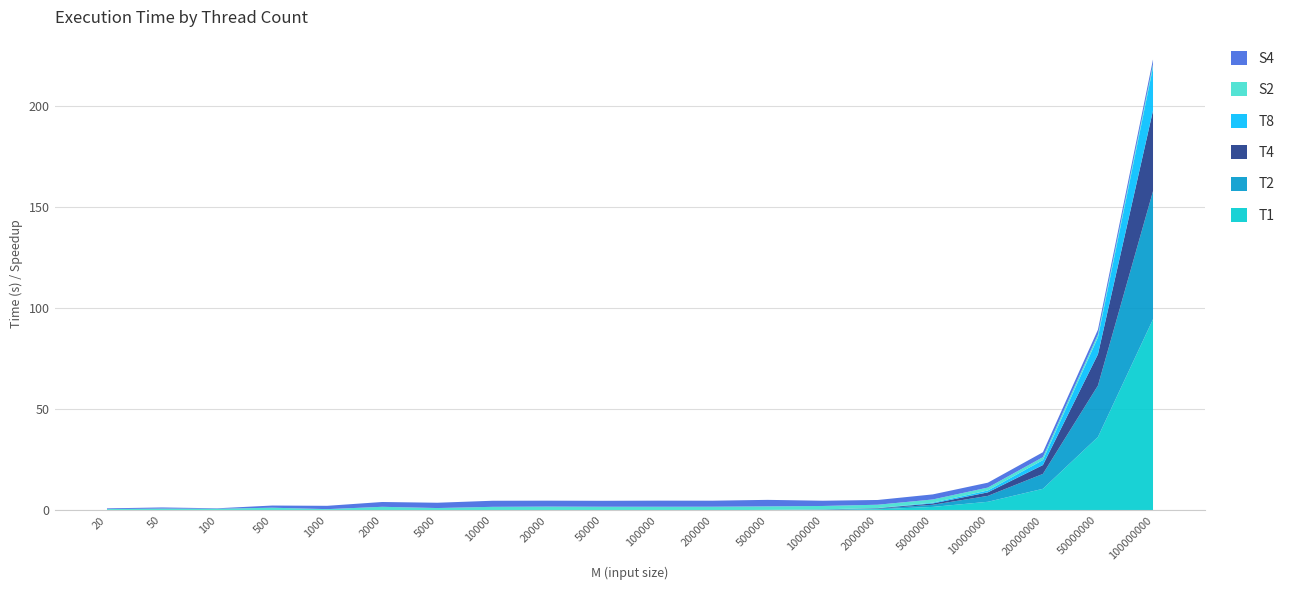

Reading left to right, list all the values displayed in this chart.

T1: 0.0	0.0	0.0	0.0	0.0	0.0	0.0	0.0	0.0	0.0	0.0	0.0	0.1	0.2	0.5	1.7	4.2	10.6	36.3	94.4
T2: 0.0	0.0	0.0	0.0	0.0	0.0	0.0	0.0	0.0	0.0	0.0	0.0	0.0	0.1	0.3	1.0	2.9	7.4	25.4	63.3
T4: 0.0	0.0	0.0	0.0	0.0	0.0	0.0	0.0	0.0	0.0	0.0	0.0	0.0	0.1	0.2	0.7	1.7	4.4	15.5	39.9
T8: 0.0	0.0	0.0	0.0	0.0	0.0	0.0	0.0	0.0	0.0	0.0	0.0	0.0	0.0	0.1	0.4	0.9	2.5	8.4	21.4
S2: 0.6	0.8	0.7	1.3	0.6	1.7	1.1	1.7	1.8	1.7	1.7	1.7	1.7	1.7	1.6	1.6	1.4	1.4	1.4	1.5
S4: 0.4	0.6	0.2	1.1	1.6	2.4	2.6	3.0	2.9	2.9	3.0	3.0	3.2	2.6	2.3	2.5	2.4	2.4	2.3	2.4